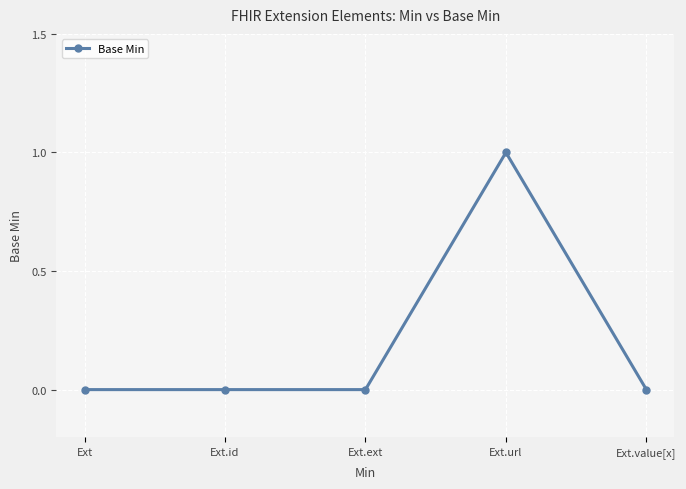

What is the change in value from Ext.url to Ext.value[x]?

-1